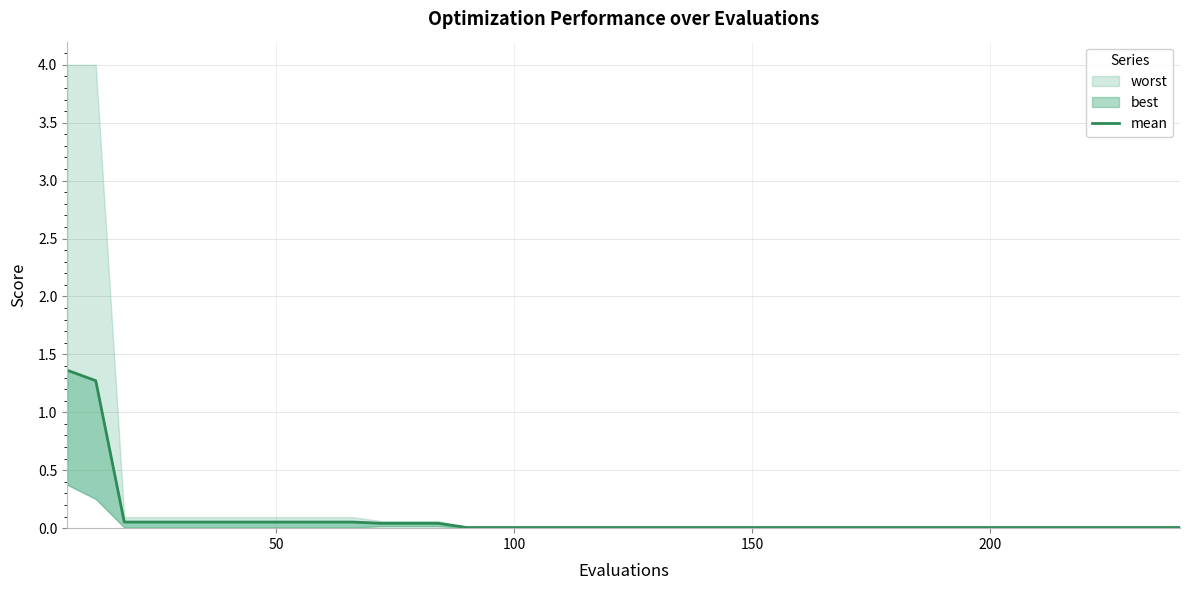

What is the difference between the second highest and minimum values?

1.3